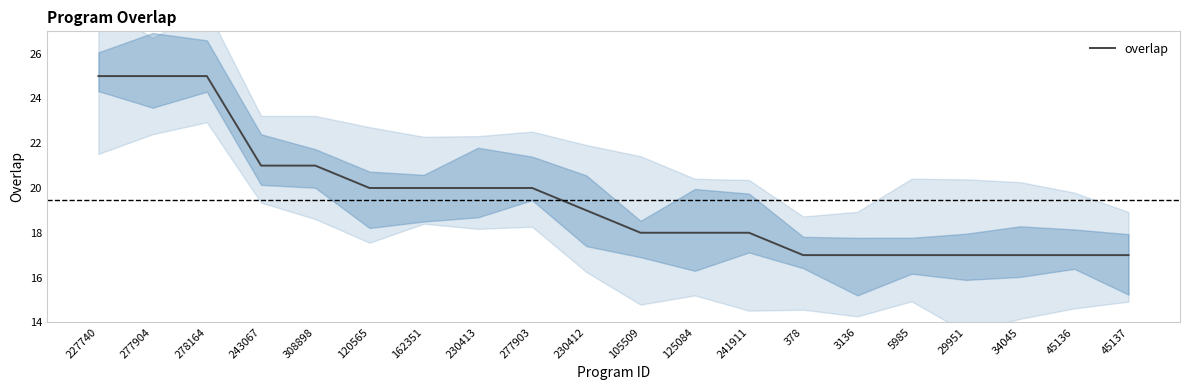

What is the minimum value shown in the chart?

17